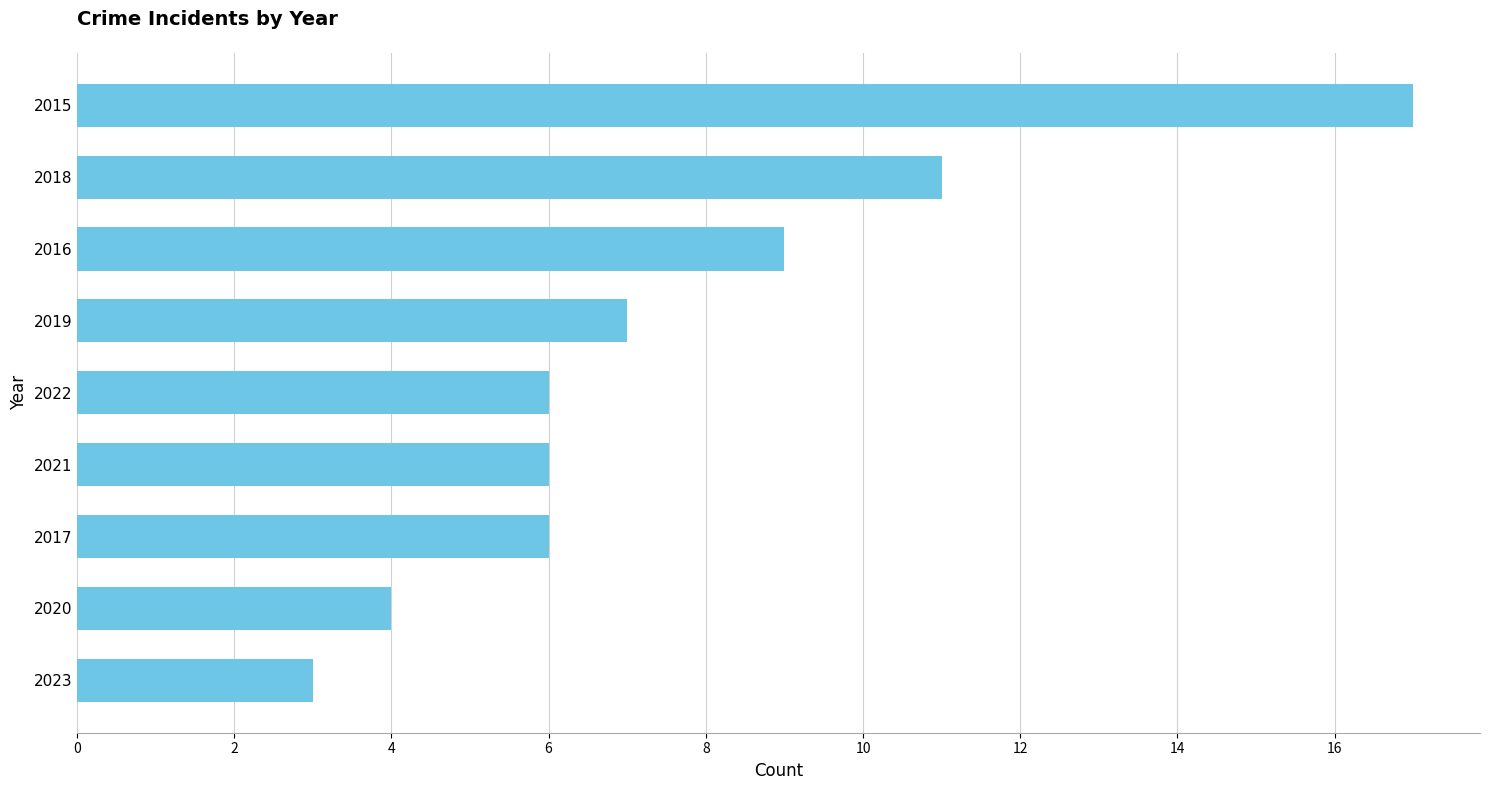

True or false: the data shows 28 at 2015.

False